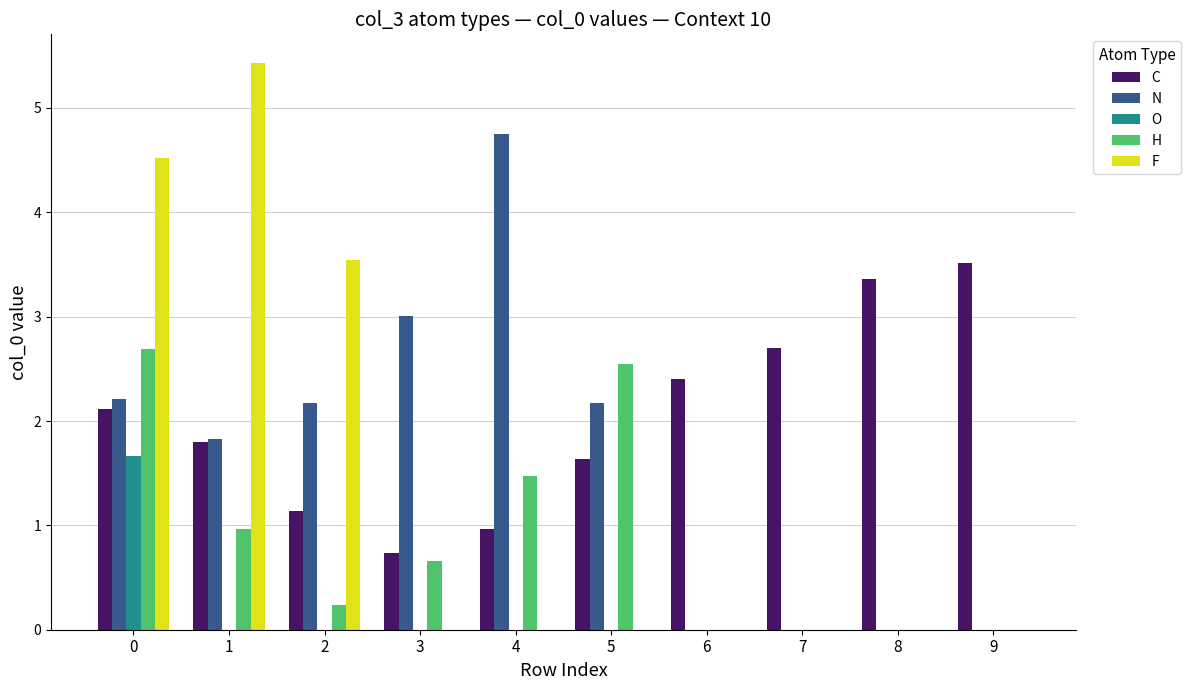

Which series changed the most between 1 and 2?

F